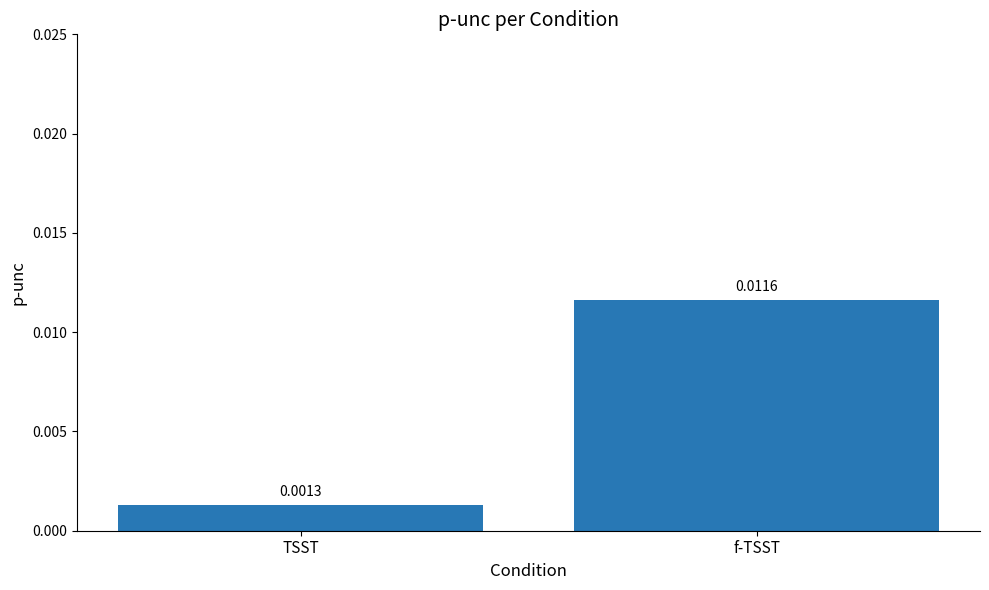

Count the values in the range 0 to 1.

2